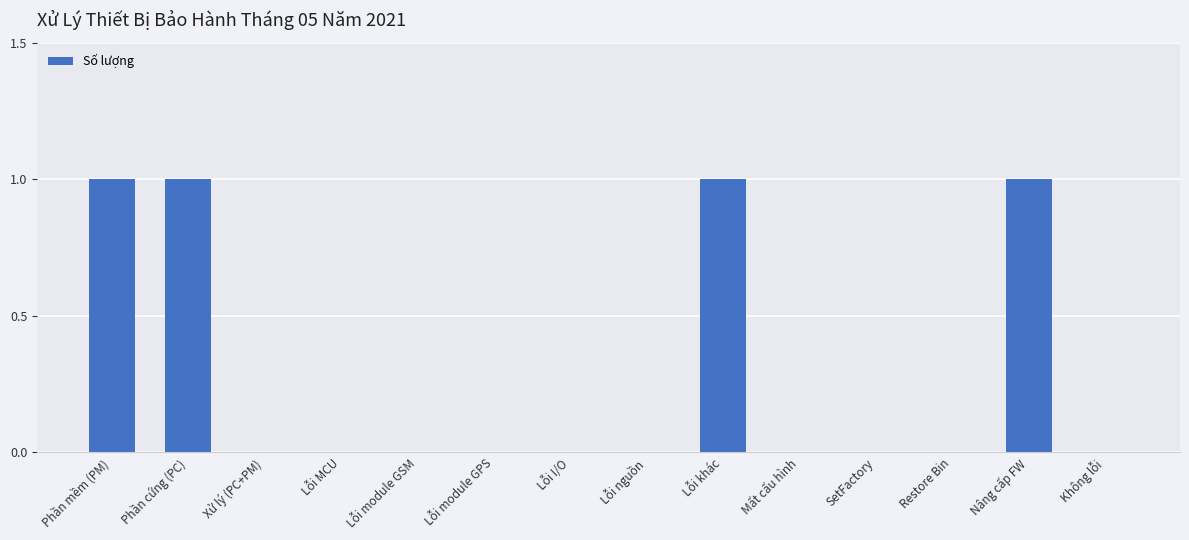

Is it true that the value at Mất cấu hình is 1?

False